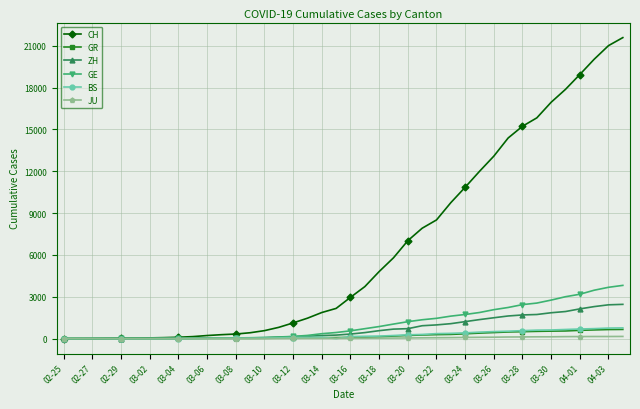

Does the chart have visible grid lines?

Yes